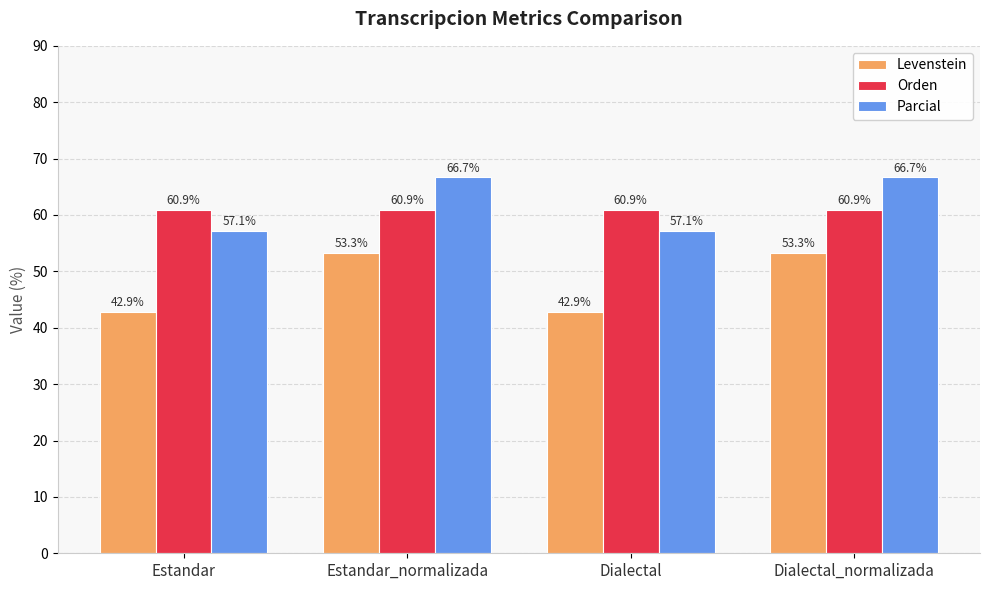

The value of Levenstein at Estandar_normalizada is 53.3. True or false?

True